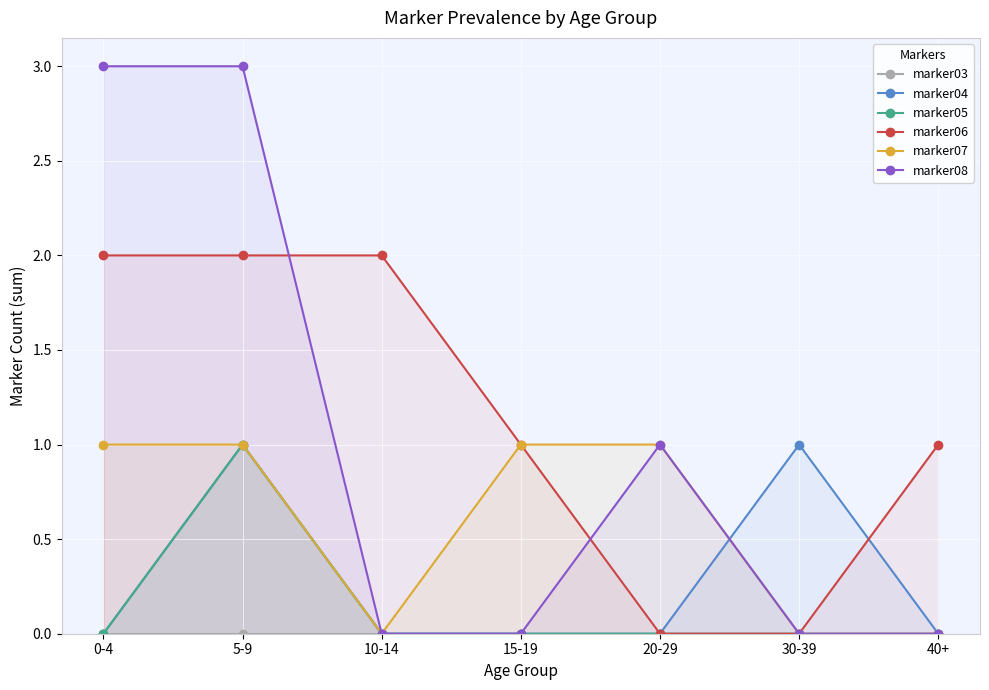

Which category has the highest value in the marker05 series?

5-9